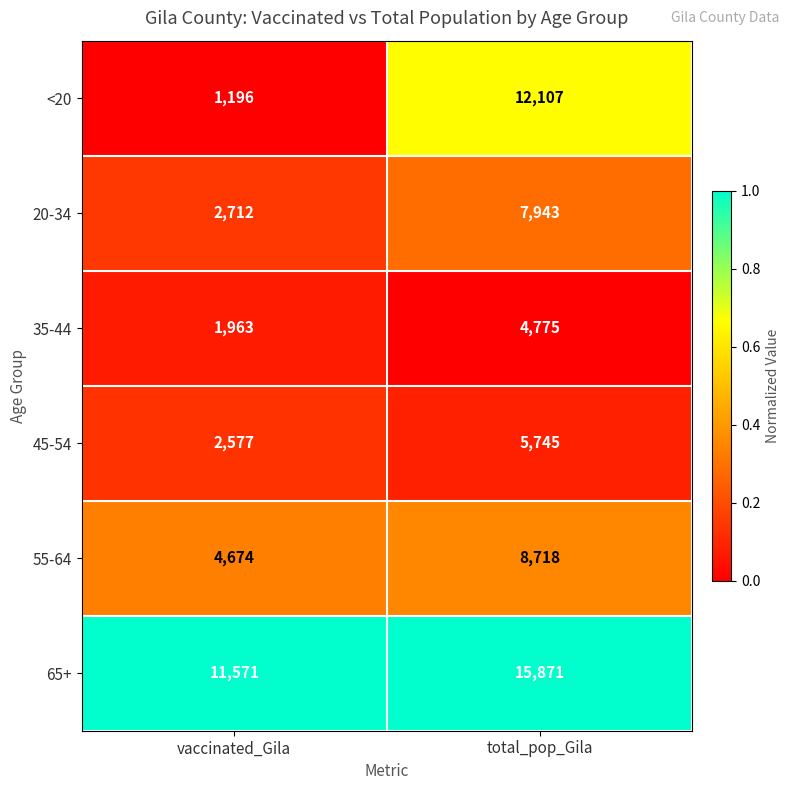

What is the minimum value for 65+?

11571